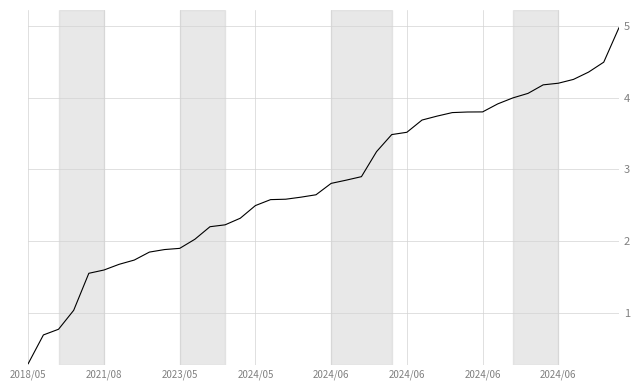

What is the minimum value shown in the chart?

0.3